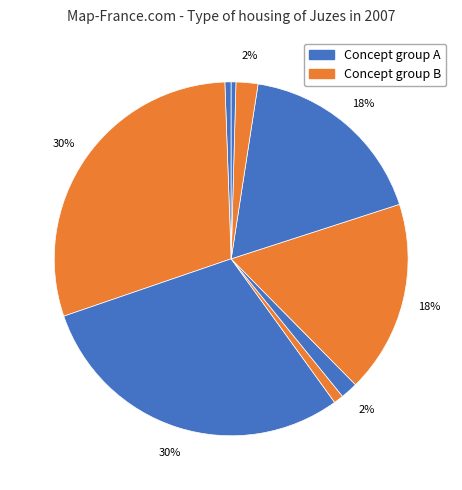

Count the number of slices in the pie.

9